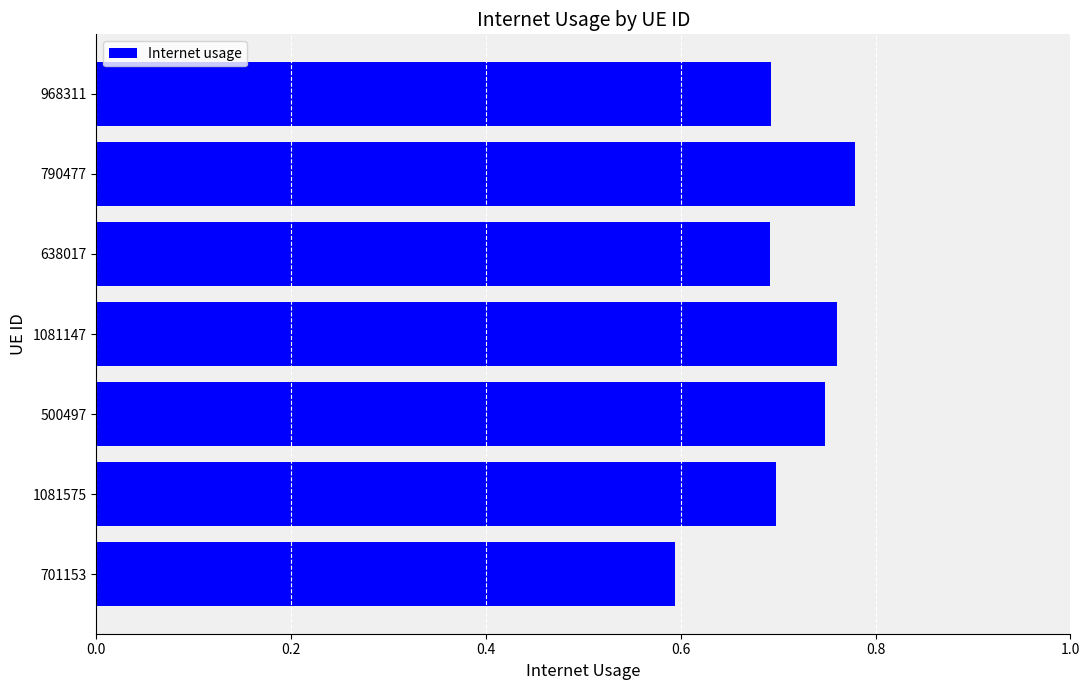

Between 500497 and 968311, which is larger?

500497